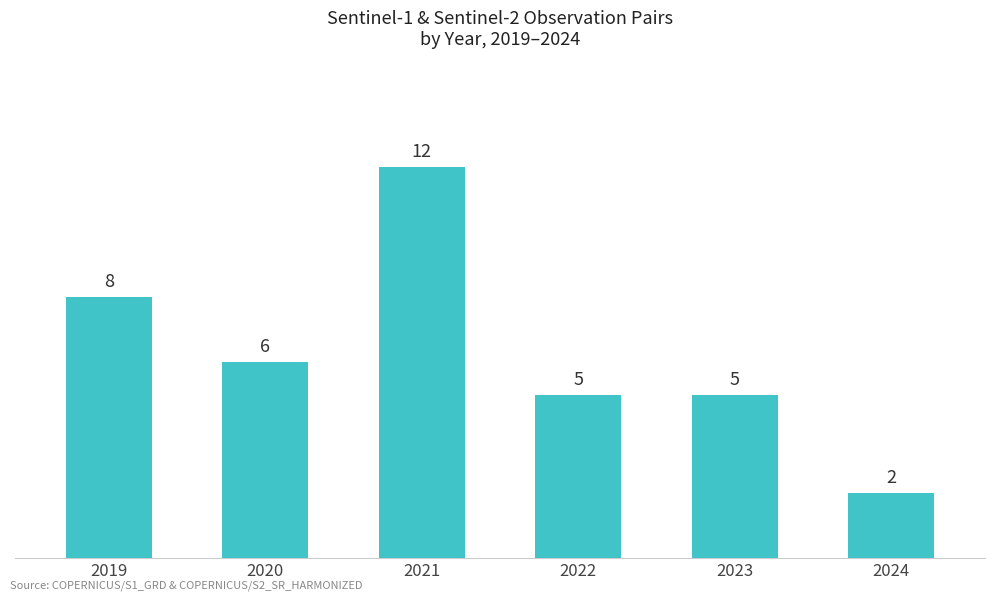

What is the value of the 4th bar from the left?

5